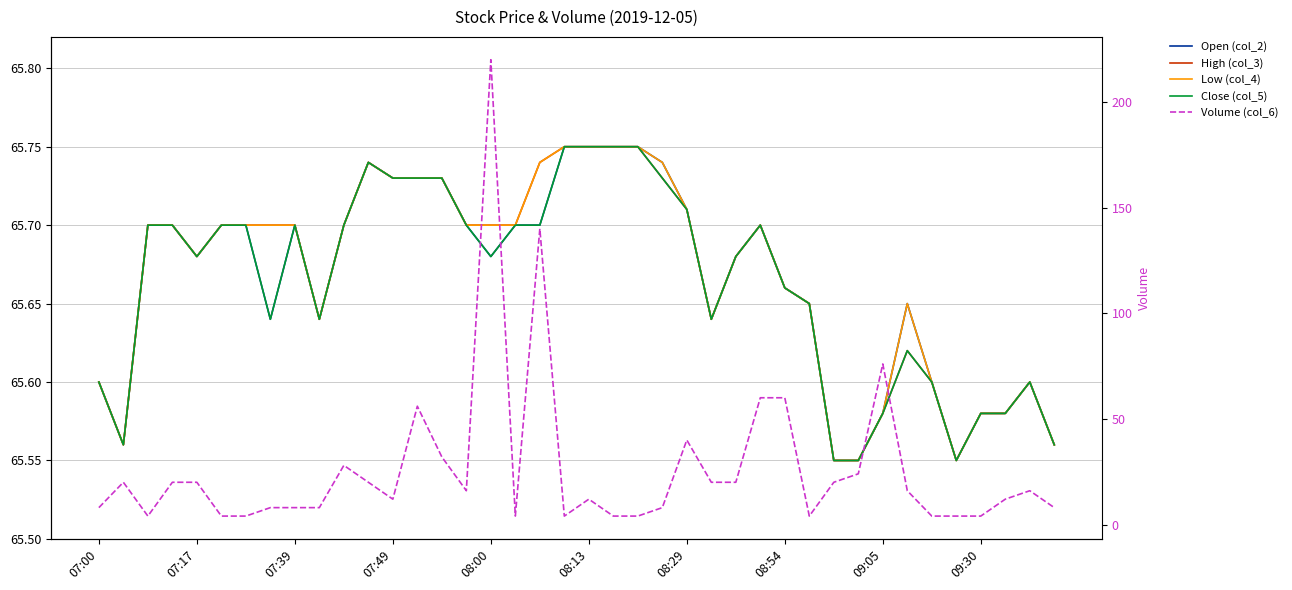

How many lines are shown in the chart?

5